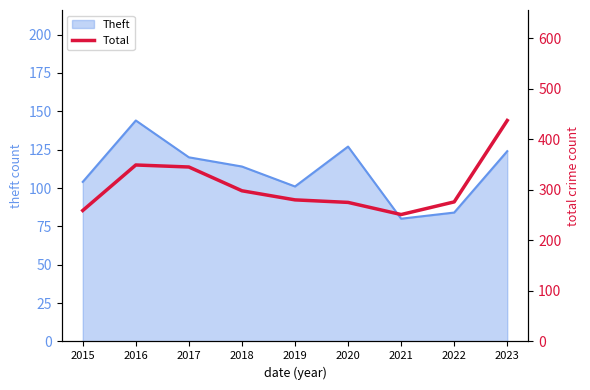

What is the greatest value displayed?

437